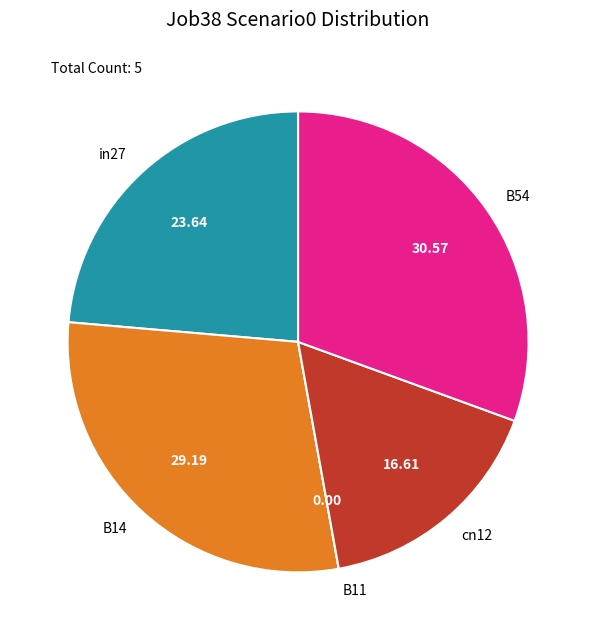

Between B54 and B14, which is larger?

B54